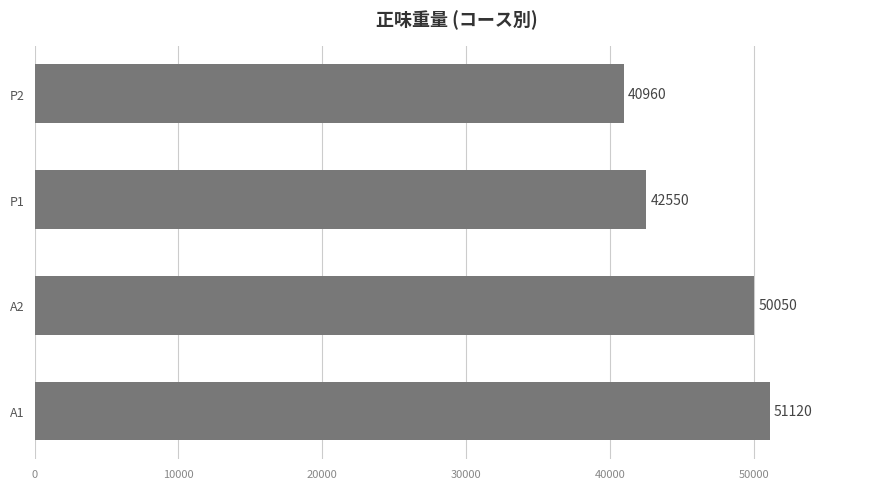

What is the sum of the values at A2 and A1?

101170